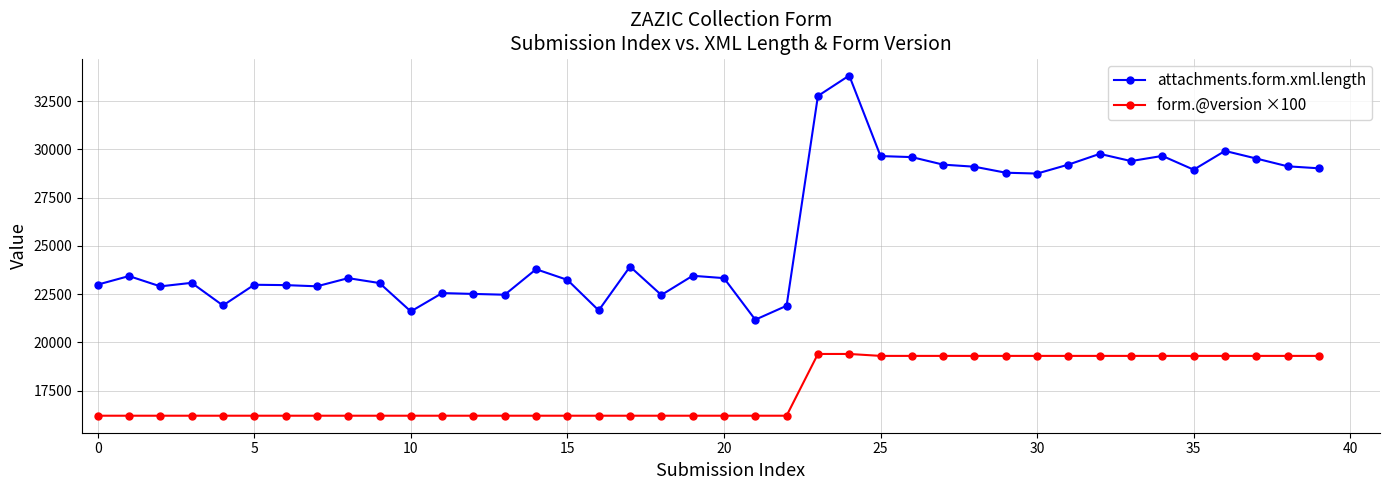

True or false: attachments.form.xml.length has more than 1 points higher than both neighbors.

True